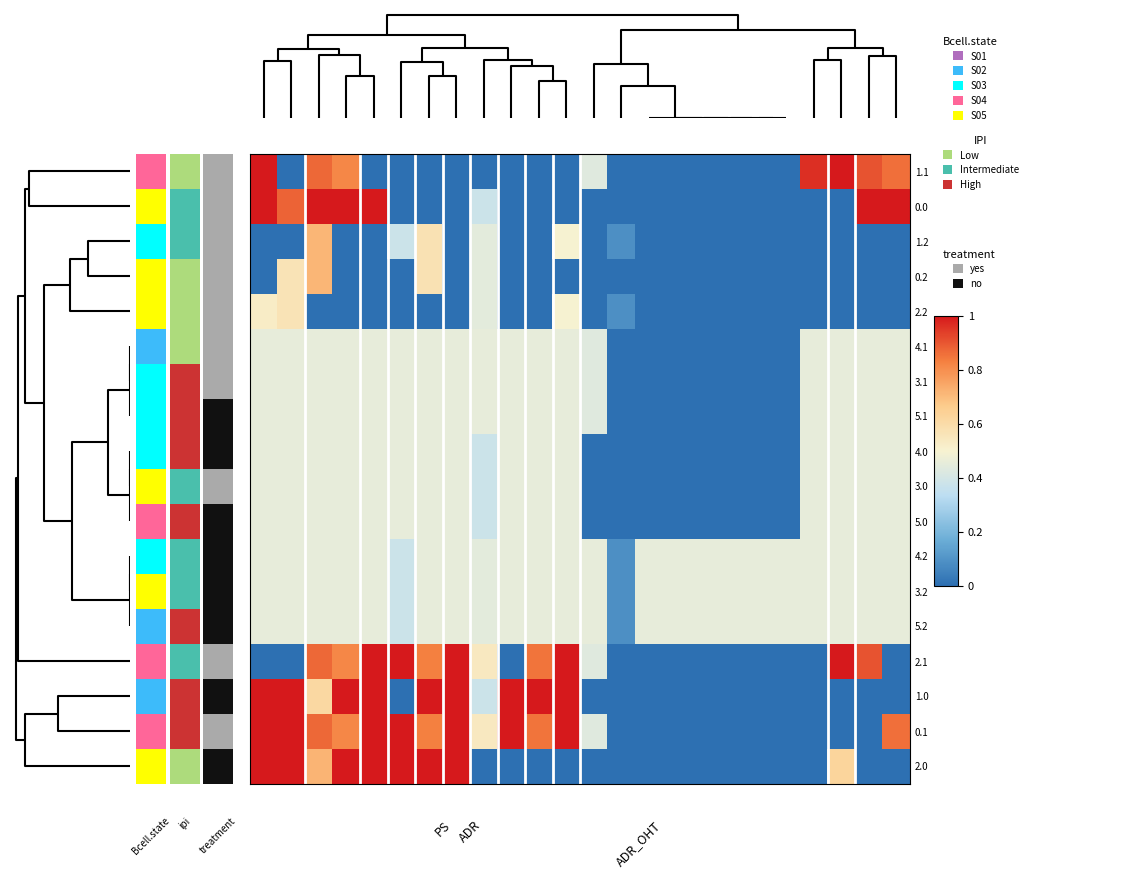

Reading left to right, what are all the values shown in this chart?

2.0: 1.0	1.0	0.7	1.0	1.0	1.0	1.0	1.0	0.0	0.0	0.0	0.0	0.0	0.0	0.0	0.0	0.0	0.0	0.0	0.0	0.0	0.6	0.0	0.0
0.1: 1.0	1.0	0.9	0.8	1.0	1.0	0.8	1.0	0.5	1.0	0.8	1.0	0.4	0.0	0.0	0.0	0.0	0.0	0.0	0.0	0.0	0.0	0.0	0.9
1.0: 1.0	1.0	0.6	1.0	1.0	0.0	1.0	1.0	0.4	1.0	1.0	1.0	0.0	0.0	0.0	0.0	0.0	0.0	0.0	0.0	0.0	0.0	0.0	0.0
2.1: 0.0	0.0	0.9	0.8	1.0	1.0	0.8	1.0	0.5	0.0	0.8	1.0	0.4	0.0	0.0	0.0	0.0	0.0	0.0	0.0	0.0	1.0	0.9	0.0
5.2: 0.5	0.5	0.5	0.5	0.5	0.4	0.5	0.5	0.4	0.5	0.5	0.5	0.5	0.1	0.5	0.5	0.5	0.5	0.5	0.5	0.5	0.5	0.5	0.5
3.2: 0.5	0.5	0.5	0.5	0.5	0.4	0.5	0.5	0.4	0.5	0.5	0.5	0.5	0.1	0.5	0.5	0.5	0.5	0.5	0.5	0.5	0.5	0.5	0.5
4.2: 0.5	0.5	0.5	0.5	0.5	0.4	0.5	0.5	0.4	0.5	0.5	0.5	0.5	0.1	0.5	0.5	0.5	0.5	0.5	0.5	0.5	0.5	0.5	0.5
5.0: 0.5	0.5	0.5	0.5	0.5	0.5	0.5	0.5	0.4	0.5	0.5	0.5	0.0	0.0	0.0	0.0	0.0	0.0	0.0	0.0	0.5	0.5	0.5	0.5
3.0: 0.5	0.5	0.5	0.5	0.5	0.5	0.5	0.5	0.4	0.5	0.5	0.5	0.0	0.0	0.0	0.0	0.0	0.0	0.0	0.0	0.5	0.5	0.5	0.5
4.0: 0.5	0.5	0.5	0.5	0.5	0.5	0.5	0.5	0.4	0.5	0.5	0.5	0.0	0.0	0.0	0.0	0.0	0.0	0.0	0.0	0.5	0.5	0.5	0.5
5.1: 0.5	0.5	0.5	0.5	0.5	0.5	0.5	0.5	0.5	0.5	0.5	0.5	0.4	0.0	0.0	0.0	0.0	0.0	0.0	0.0	0.5	0.5	0.5	0.5
3.1: 0.5	0.5	0.5	0.5	0.5	0.5	0.5	0.5	0.5	0.5	0.5	0.5	0.4	0.0	0.0	0.0	0.0	0.0	0.0	0.0	0.5	0.5	0.5	0.5
4.1: 0.5	0.5	0.5	0.5	0.5	0.5	0.5	0.5	0.5	0.5	0.5	0.5	0.4	0.0	0.0	0.0	0.0	0.0	0.0	0.0	0.5	0.5	0.5	0.5
2.2: 0.5	0.6	0.0	0.0	0.0	0.0	0.0	0.0	0.4	0.0	0.0	0.5	0.0	0.1	0.0	0.0	0.0	0.0	0.0	0.0	0.0	0.0	0.0	0.0
0.2: 0.0	0.6	0.7	0.0	0.0	0.0	0.6	0.0	0.4	0.0	0.0	0.0	0.0	0.0	0.0	0.0	0.0	0.0	0.0	0.0	0.0	0.0	0.0	0.0
1.2: 0.0	0.0	0.7	0.0	0.0	0.4	0.6	0.0	0.4	0.0	0.0	0.5	0.0	0.1	0.0	0.0	0.0	0.0	0.0	0.0	0.0	0.0	0.0	0.0
0.0: 1.0	0.9	1.0	1.0	1.0	0.0	0.0	0.0	0.4	0.0	0.0	0.0	0.0	0.0	0.0	0.0	0.0	0.0	0.0	0.0	0.0	0.0	1.0	1.0
1.1: 1.0	0.0	0.9	0.8	0.0	0.0	0.0	0.0	0.0	0.0	0.0	0.0	0.4	0.0	0.0	0.0	0.0	0.0	0.0	0.0	1.0	1.0	0.9	0.9